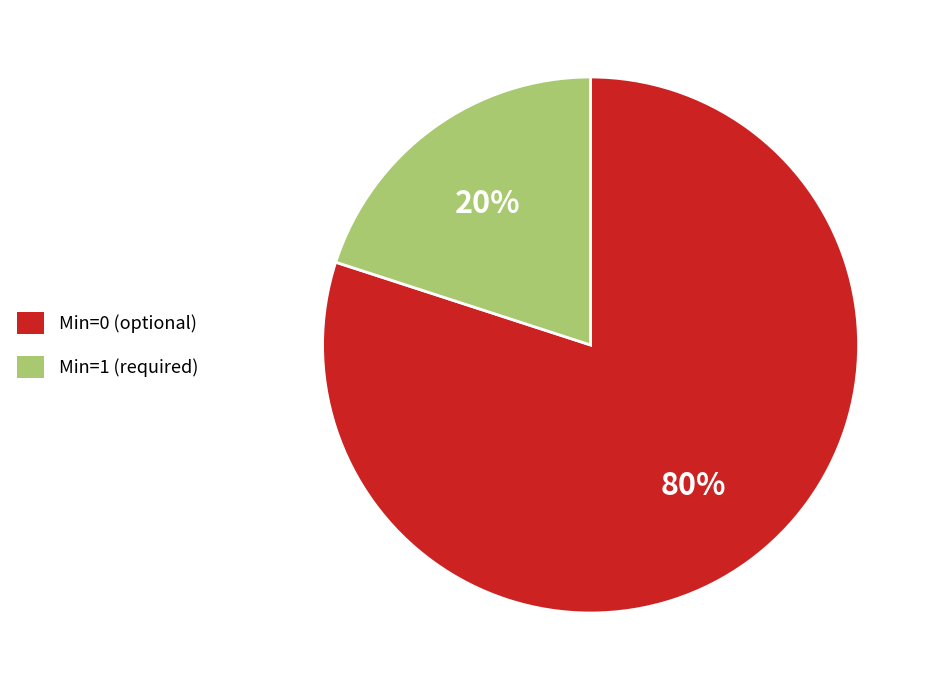

Which category has the biggest portion of the pie?

Min=0 (optional)